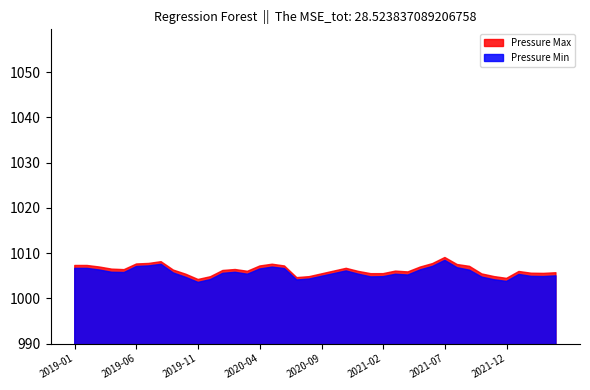

The Pressure Max series shows 1340.8 at 2019-06. True or false?

False